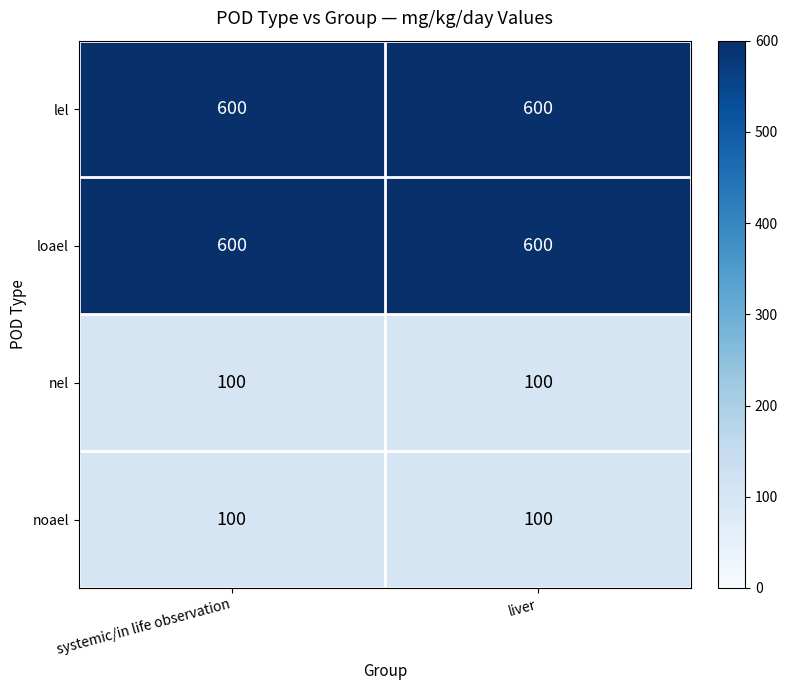

The value of noael at liver is 100. True or false?

True